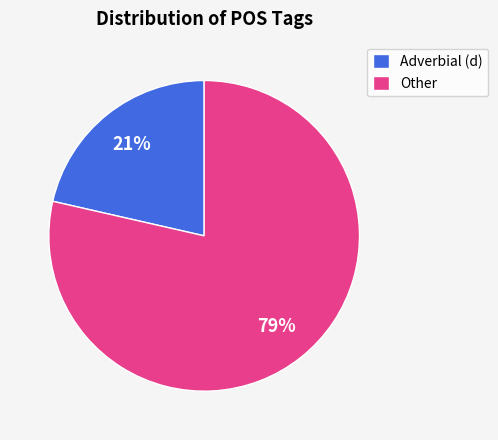

To the nearest percent, what percentage of the pie is Adverbial (d)?

21%